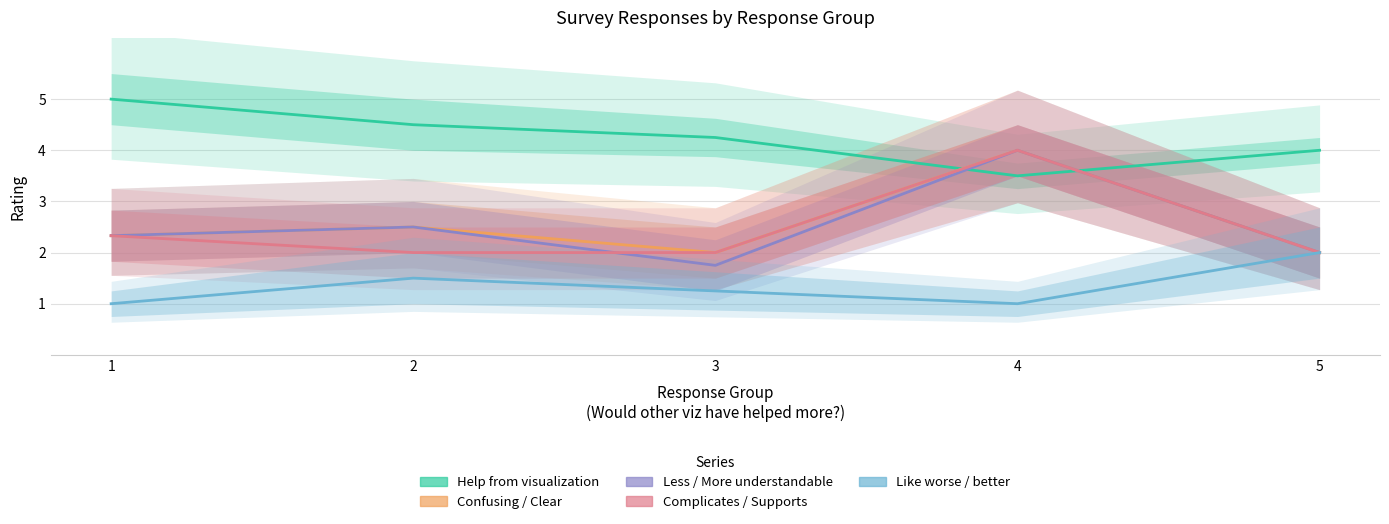

True or false: The other variant complicates / supports and The other variant is less / more understandable intersect in this chart.

True